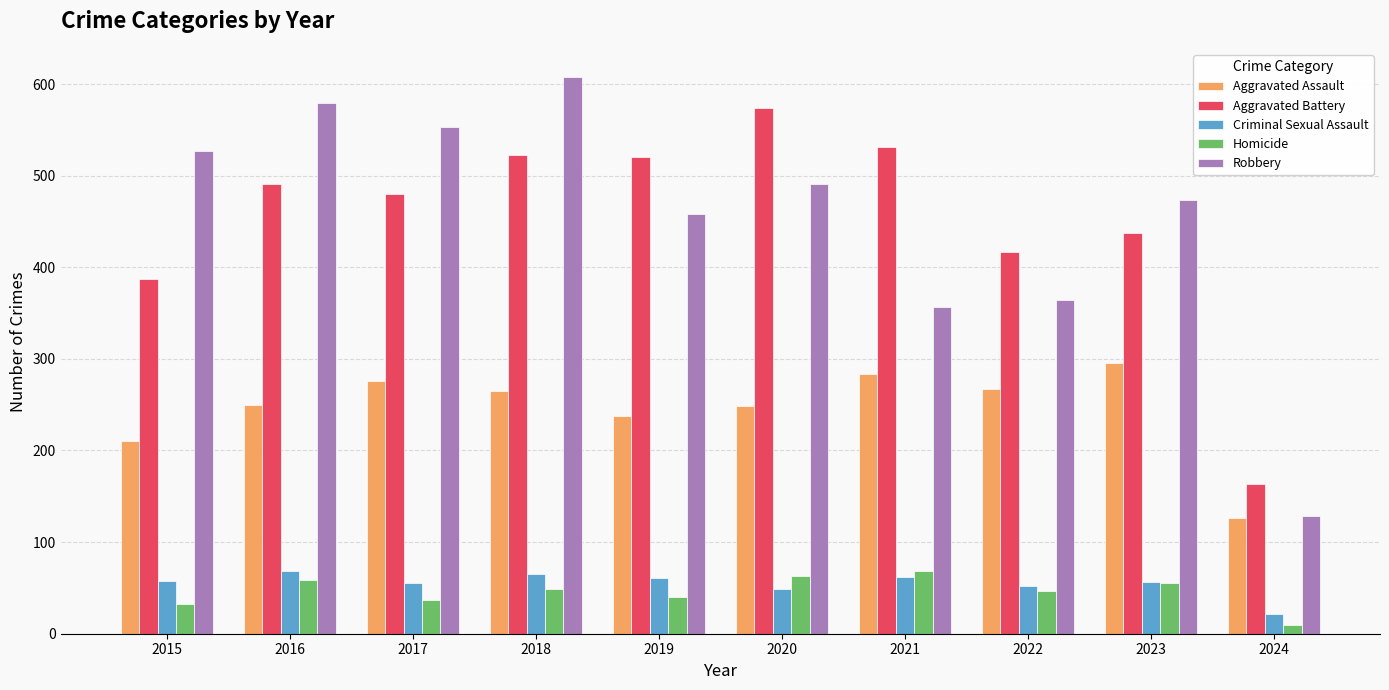

How many series are shown in this chart?

5